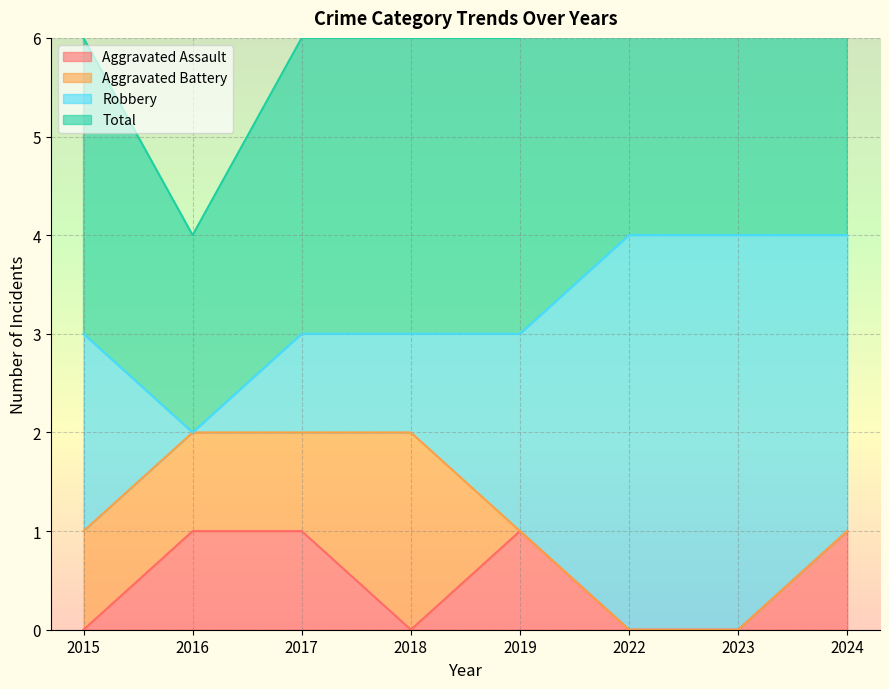

The value of Aggravated Assault at 2019 is 1. True or false?

True